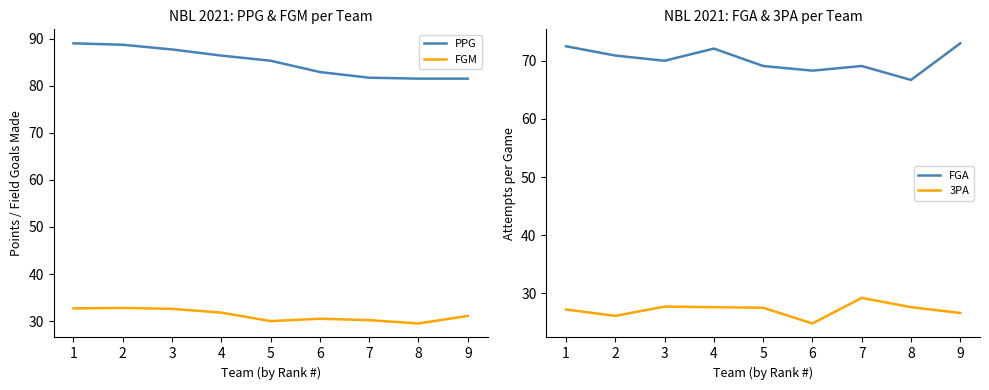

Which series has the widest spread of values?

PPG